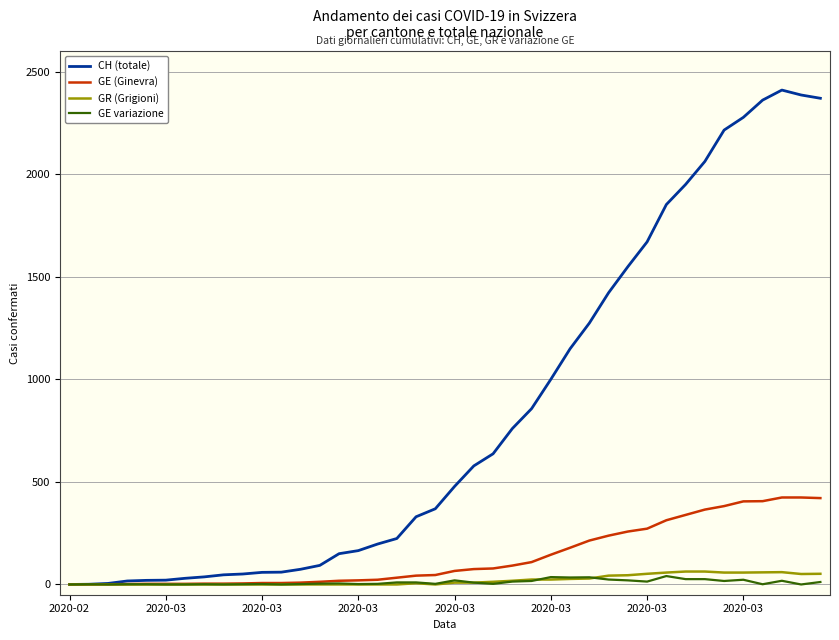

Which series has the widest spread of values?

CH (totale)